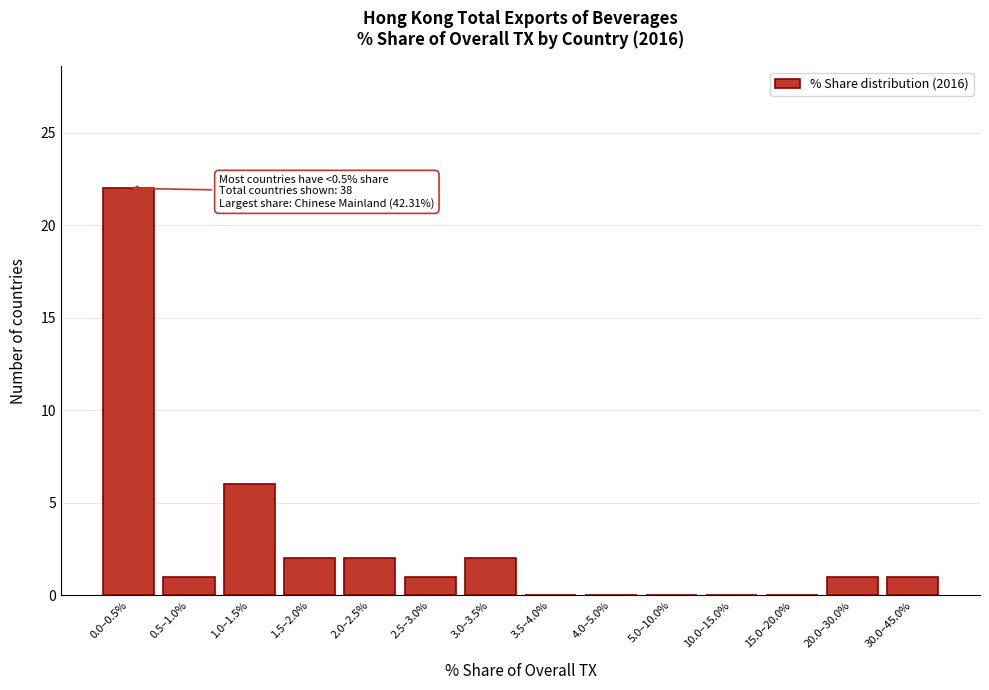

Reading right to left, transcribe all the data shown in this chart.

30.0–45.0%=1	20.0–30.0%=1	15.0–20.0%=0	10.0–15.0%=0	5.0–10.0%=0	4.0–5.0%=0	3.5–4.0%=0	3.0–3.5%=2	2.5–3.0%=1	2.0–2.5%=2	1.5–2.0%=2	1.0–1.5%=6	0.5–1.0%=1	0.0–0.5%=22